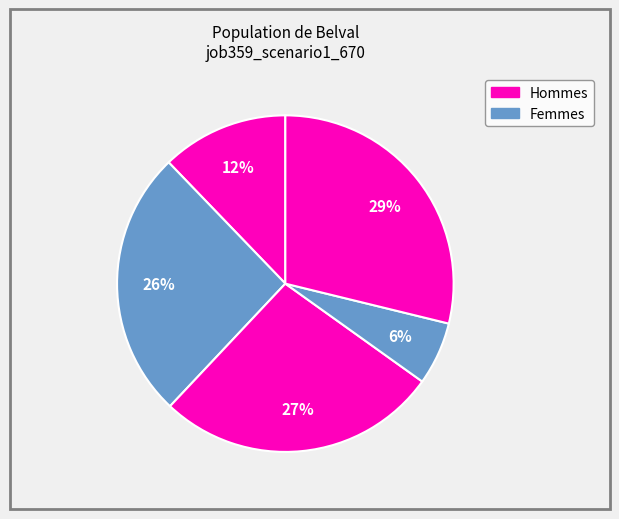

How many segments does this pie chart have?

5